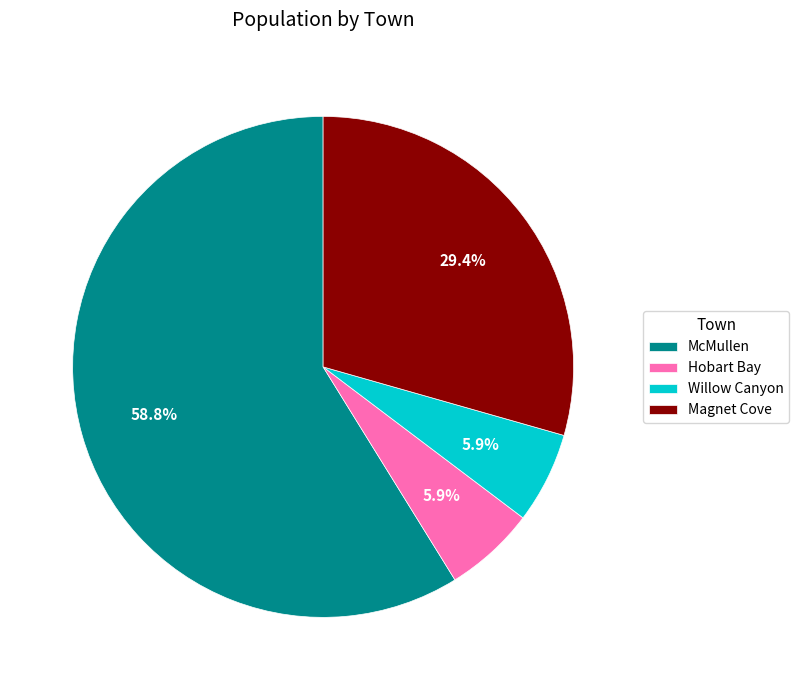

Approximately how many times larger is the value at Hobart Bay compared to McMullen?

0.1